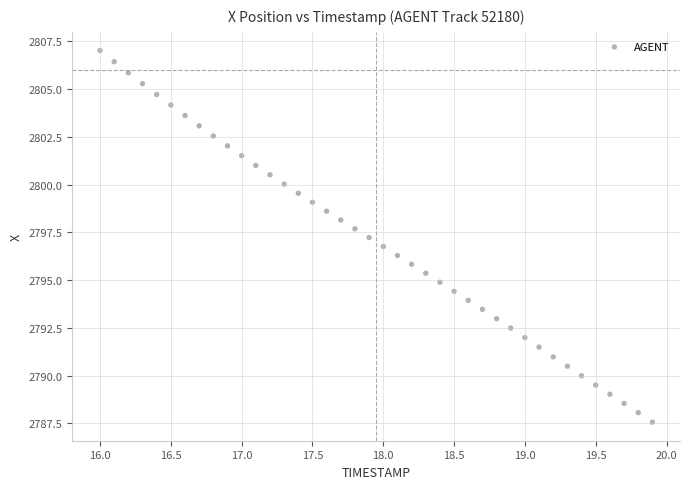

What is the range of Y values (max minus min)?

19.5